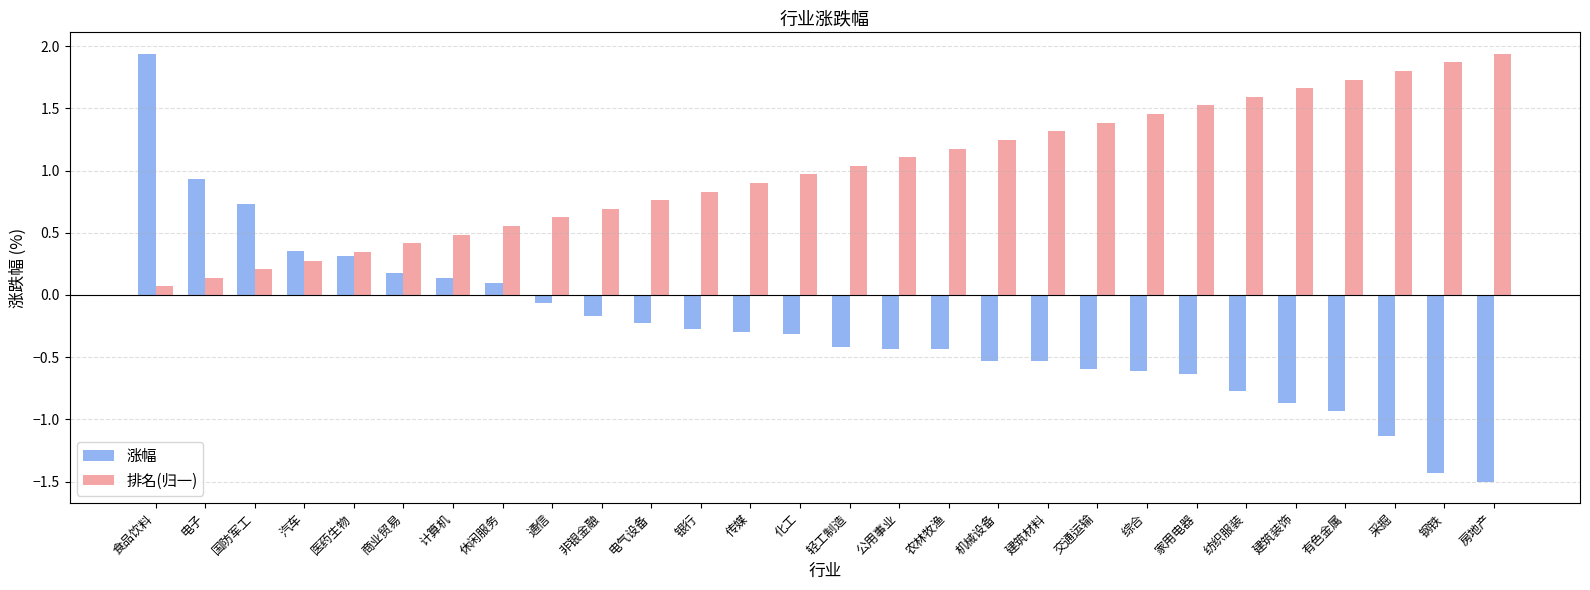

Which series has the largest total across all categories?

排名(归一)